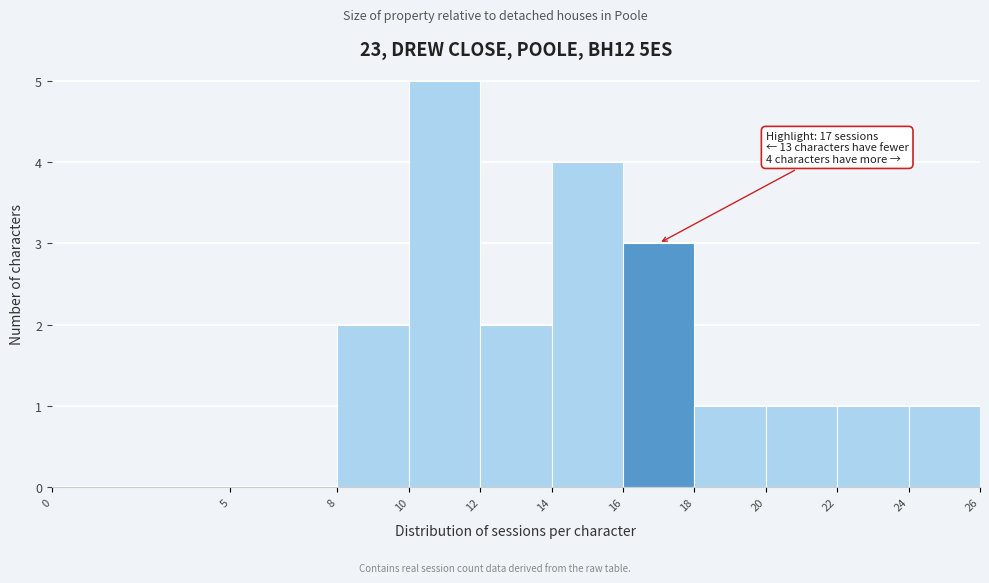

Which range on the x-axis has the tallest bar?

10 to 12